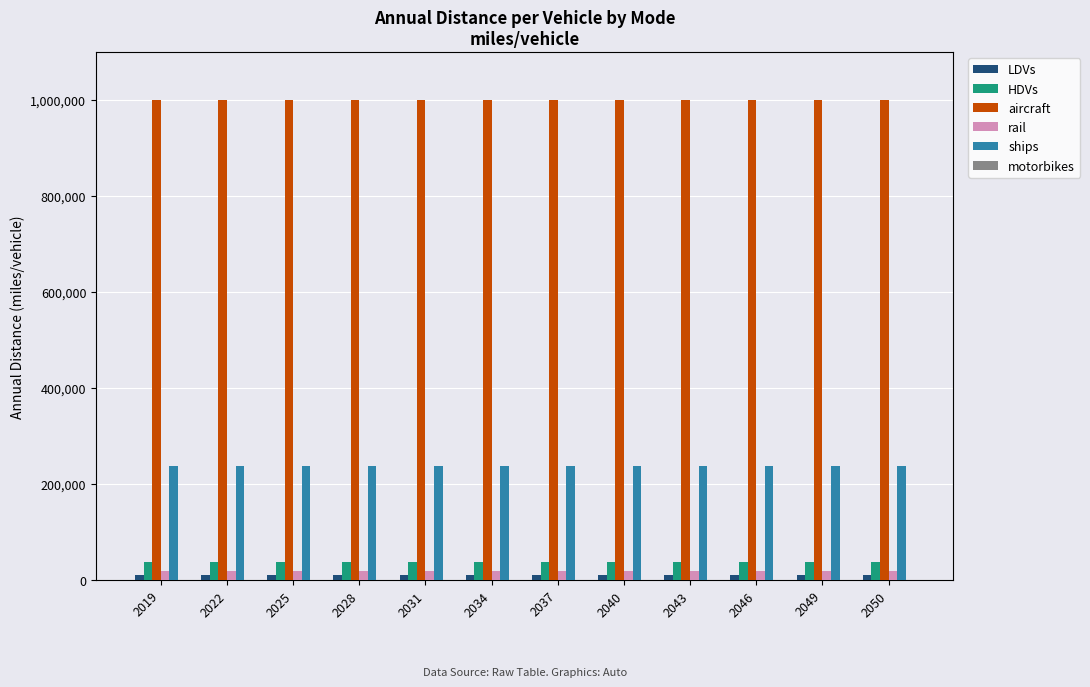

What is the highest value of the ships series?

237371.1